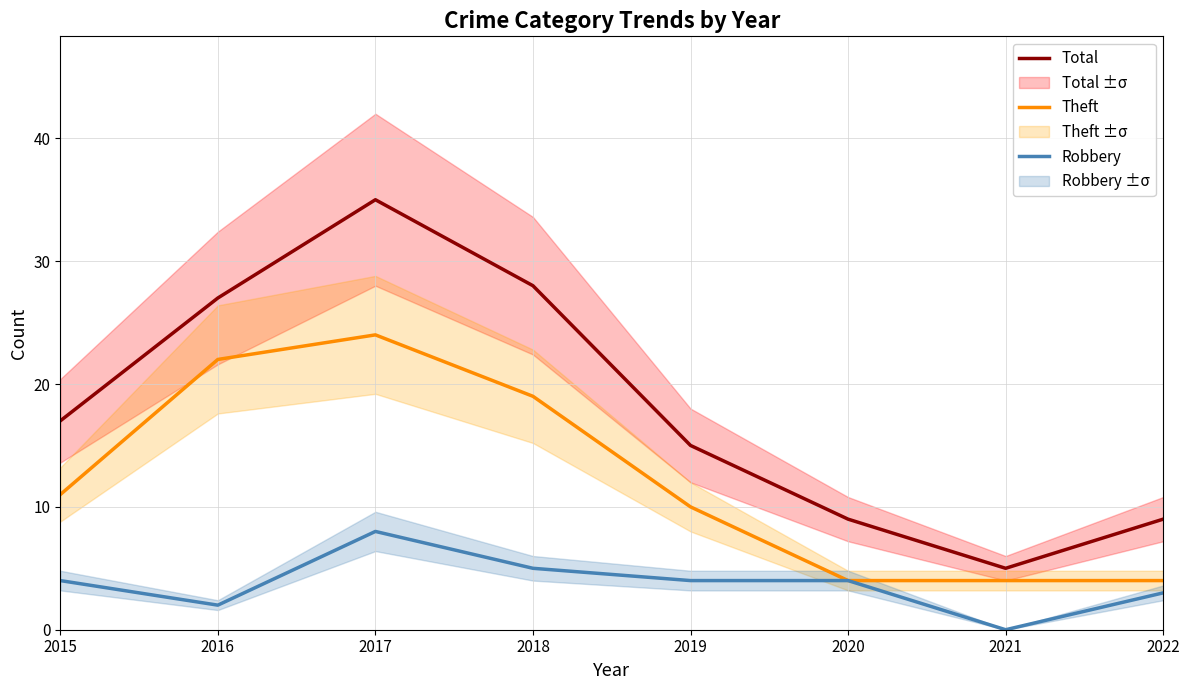

True or false: Robbery and Total intersect in this chart.

False